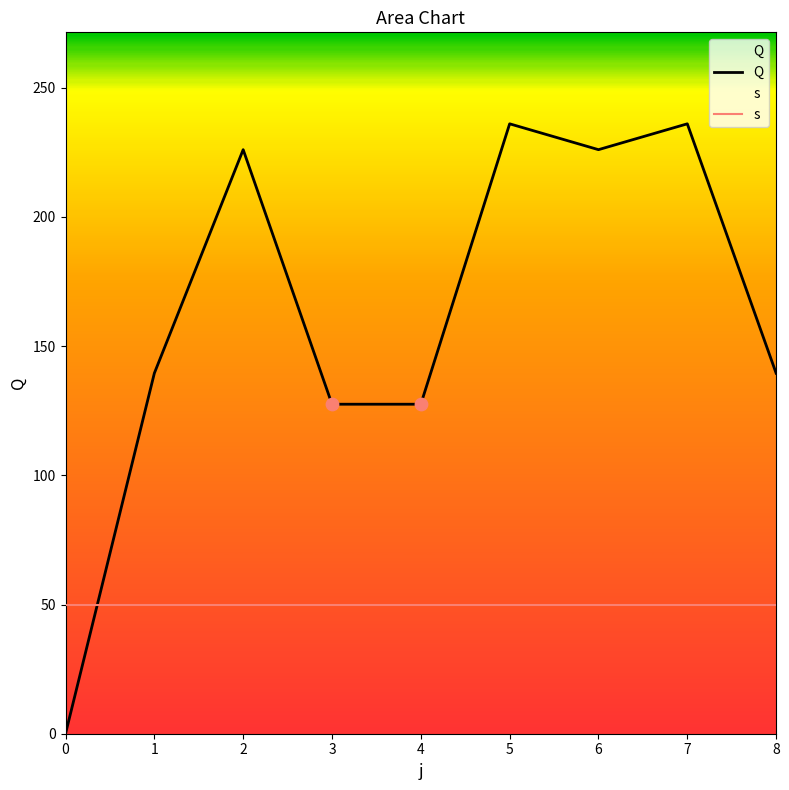

What is the total value across all series at 1?

189.5